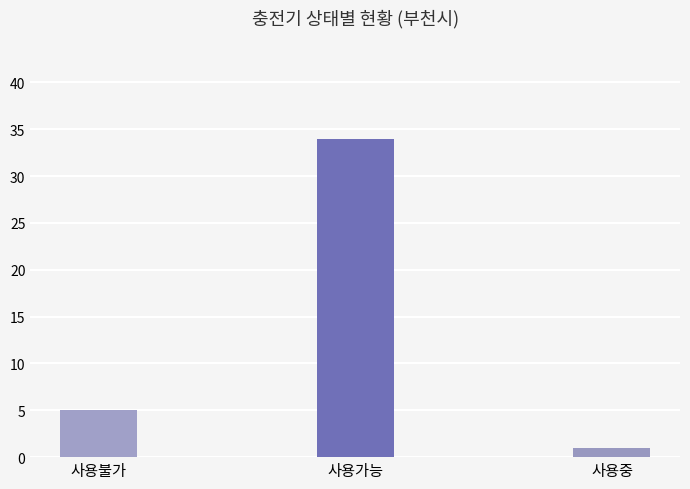

Reading right to left, extract all data points from this chart.

사용중=1	사용가능=34	사용불가=5